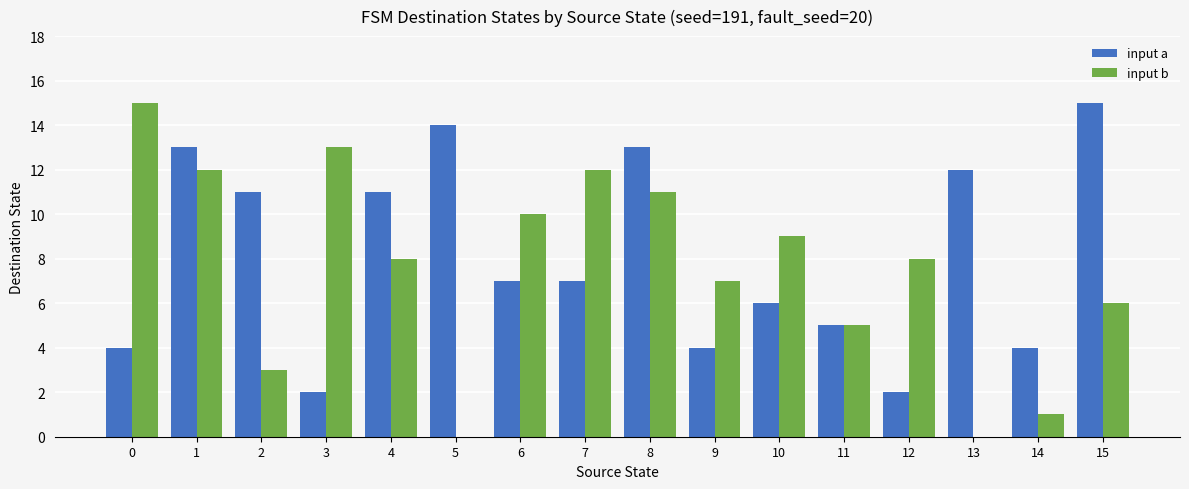

Which series has the largest range (max minus min)?

input b